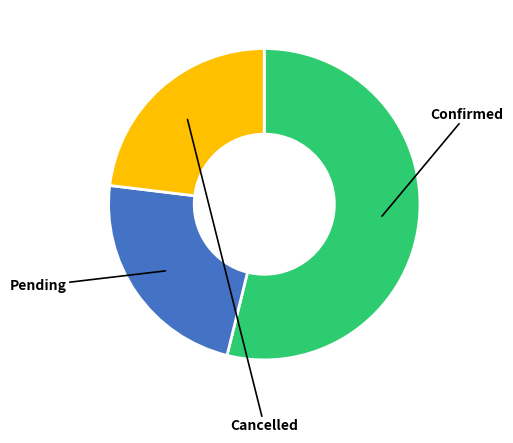

Is the sum of Pending and Confirmed greater than half?

Yes